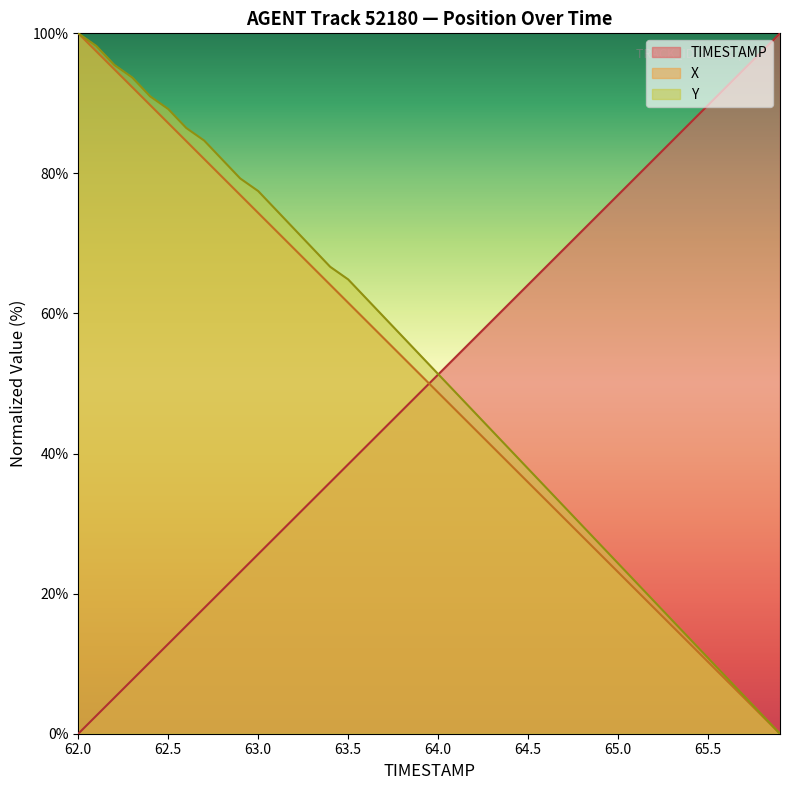

Count the number of categories in the chart.

40